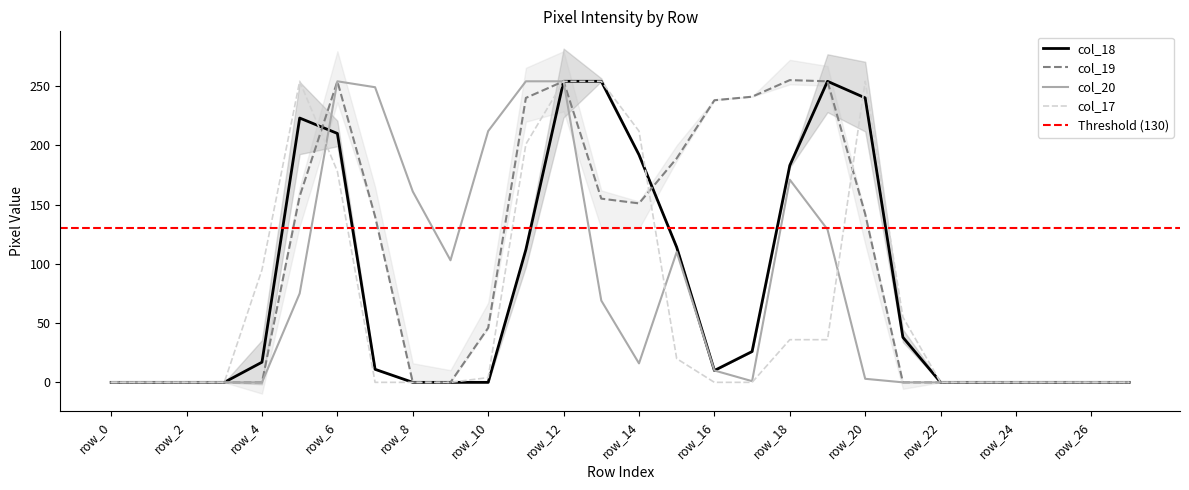

How many data points does each series have?

28